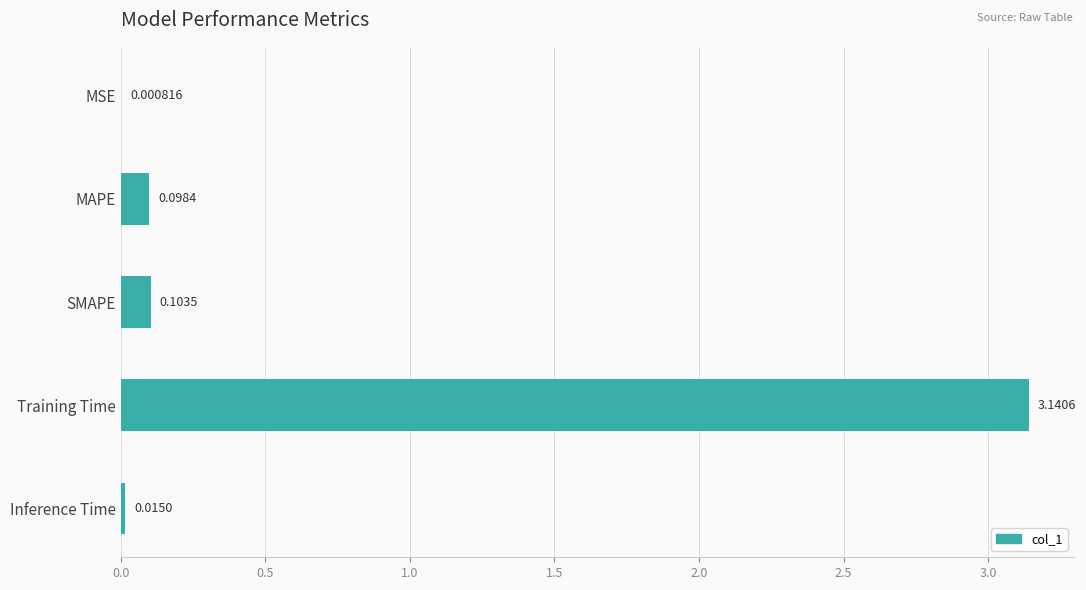

At which category does the chart reach its peak across all series?

Training Time